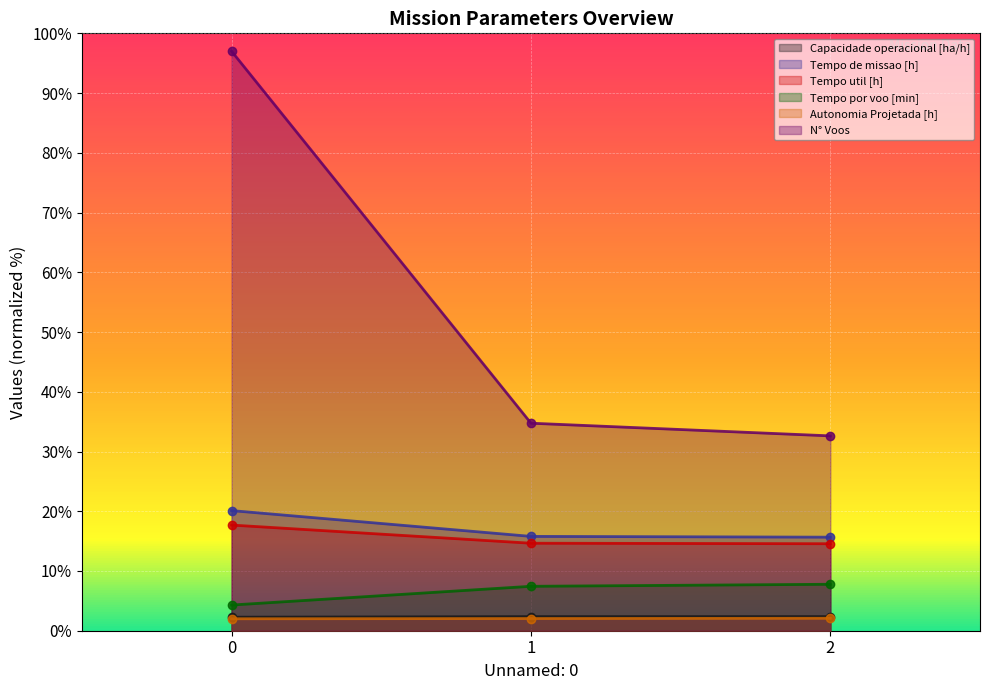

What value does the Autonomia Projetada [h] series have at 2?

2.1